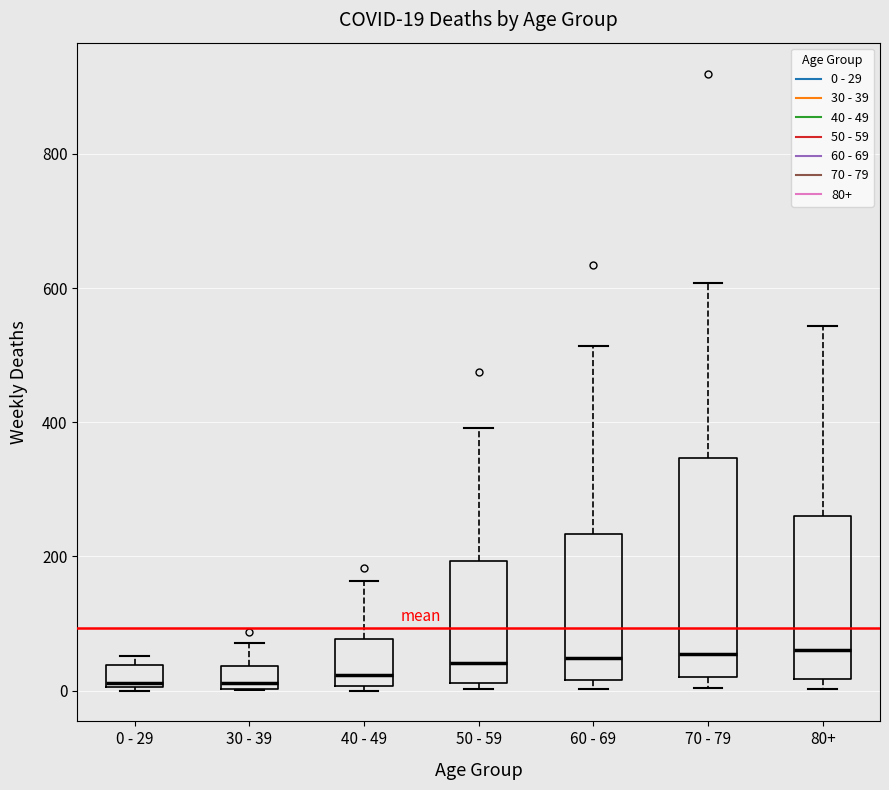

Comparing the boxes themselves (not the whiskers), which one is the tallest?

70 - 79